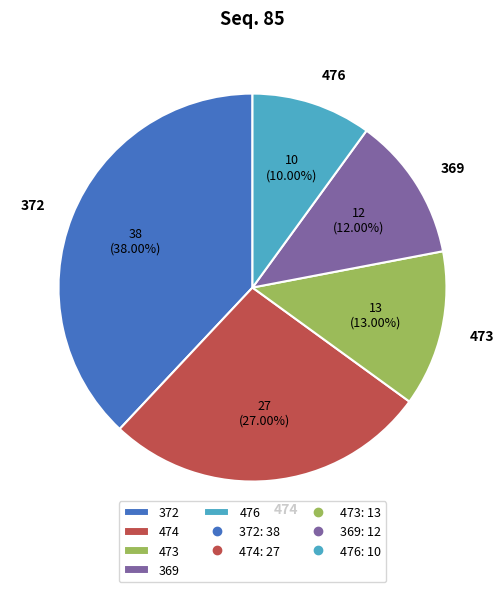

Is there a majority slice in this chart?

No